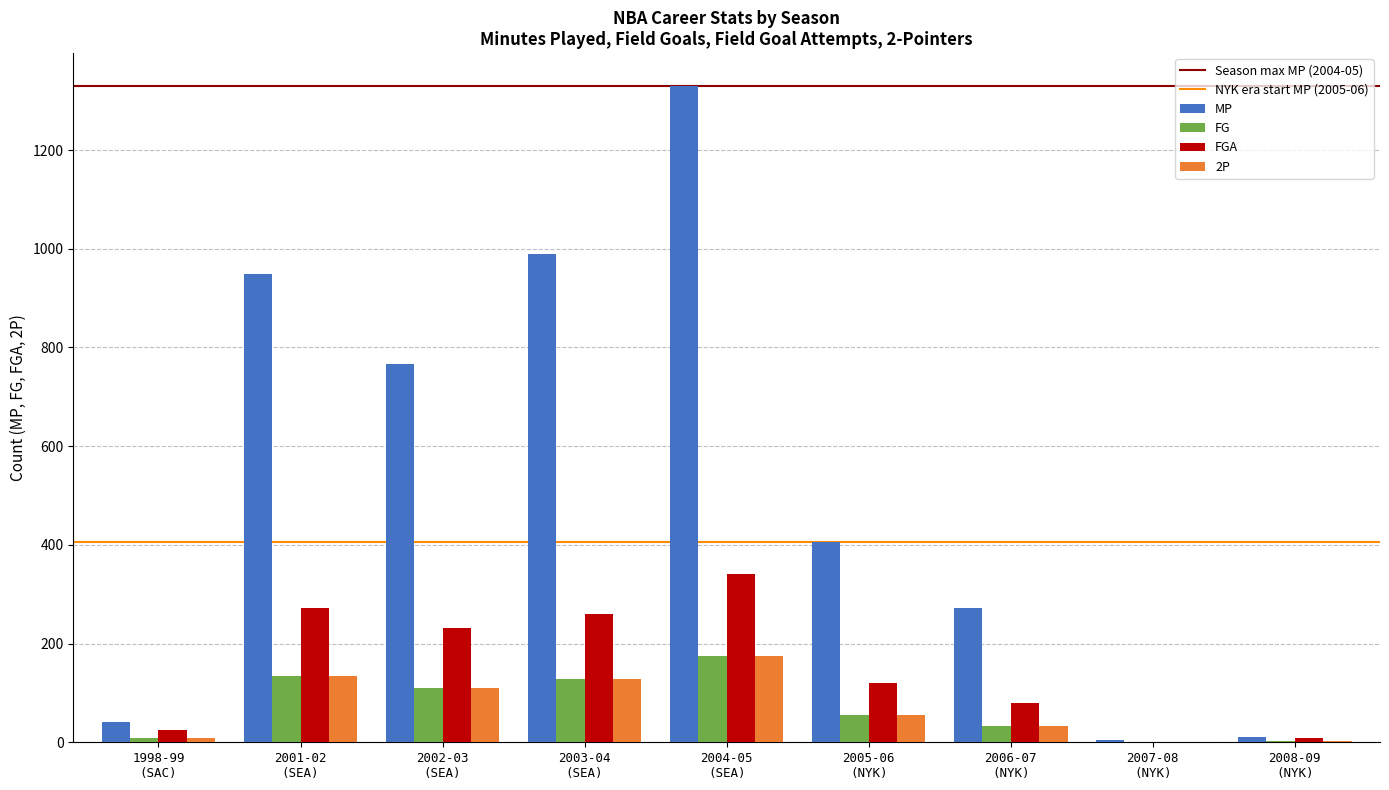

What is the maximum value for 2P?

174